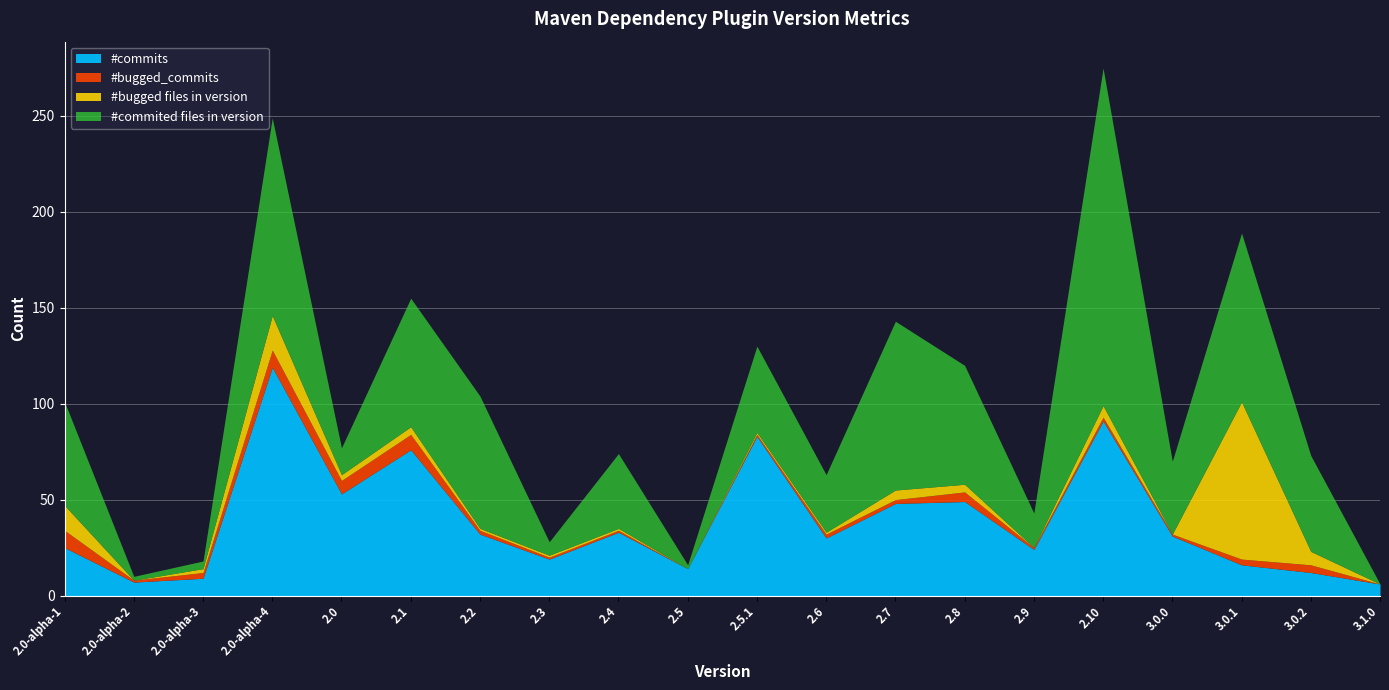

The value of #commits at 2.6 is 30. True or false?

True